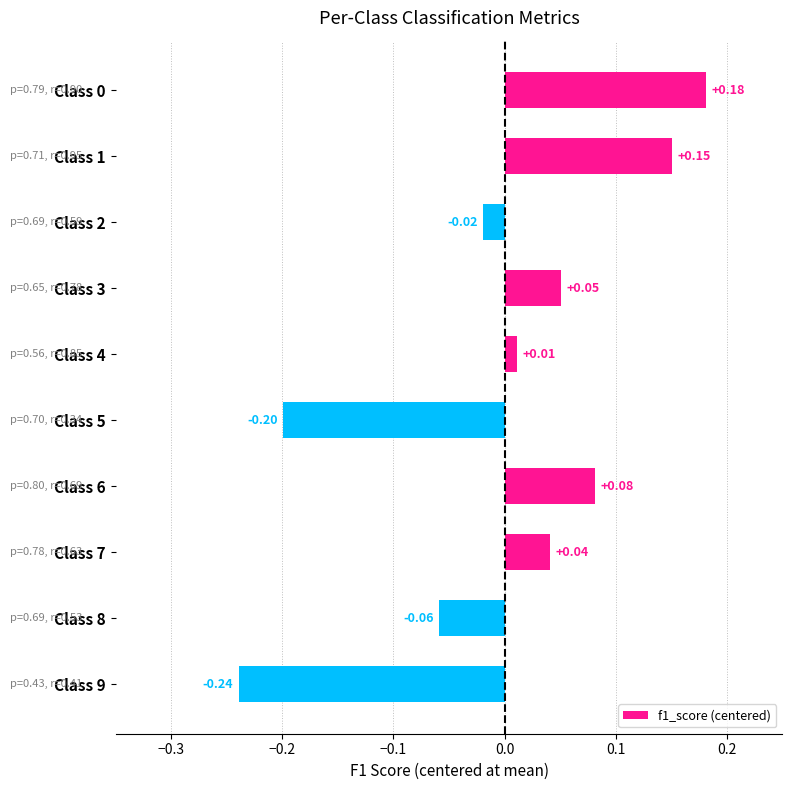

How many data points are above 0?

6